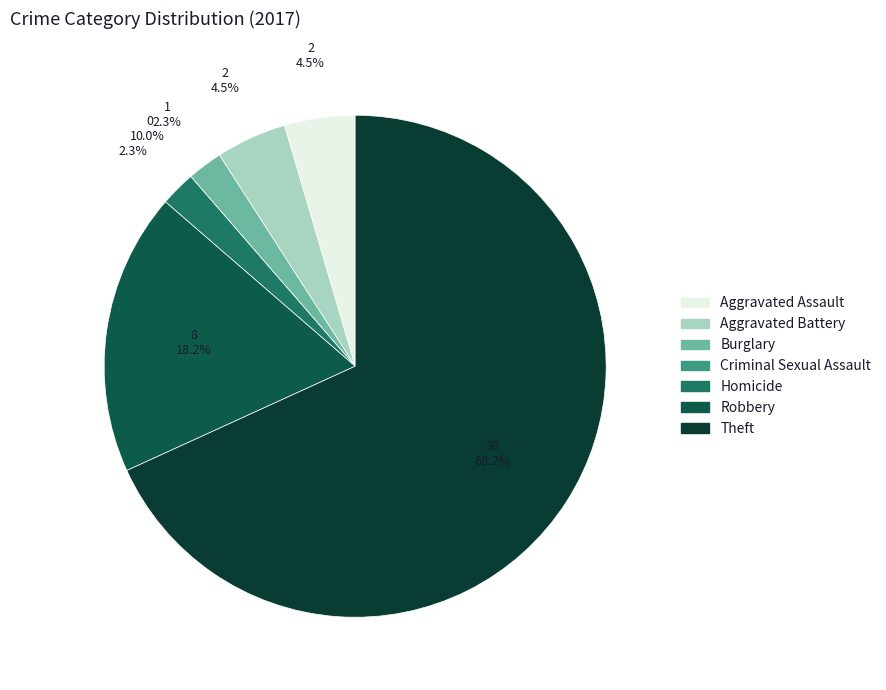

Which category has the smallest portion of the pie?

Criminal Sexual Assault